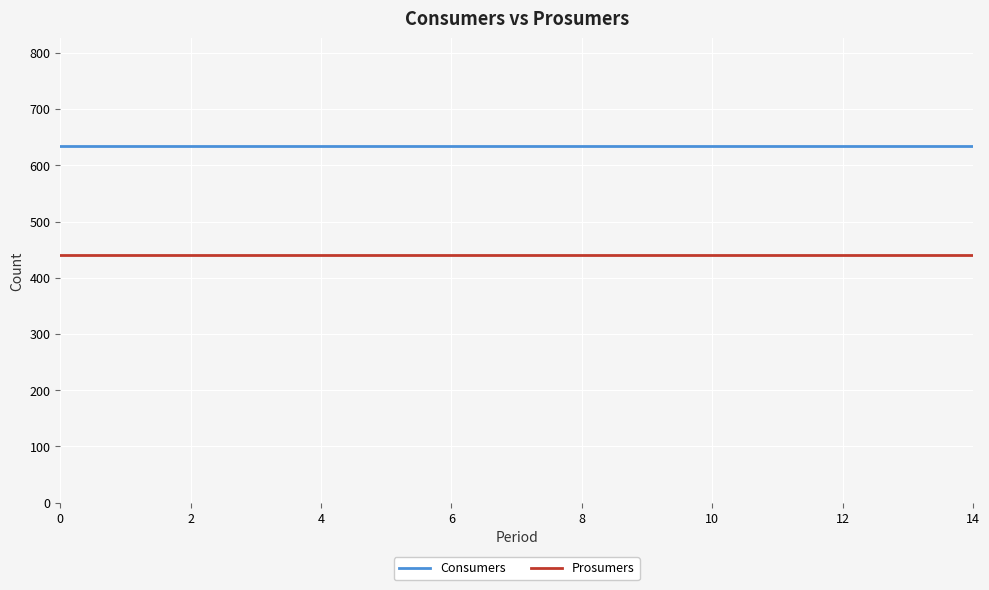

Which series has the largest total across all categories?

Consumers